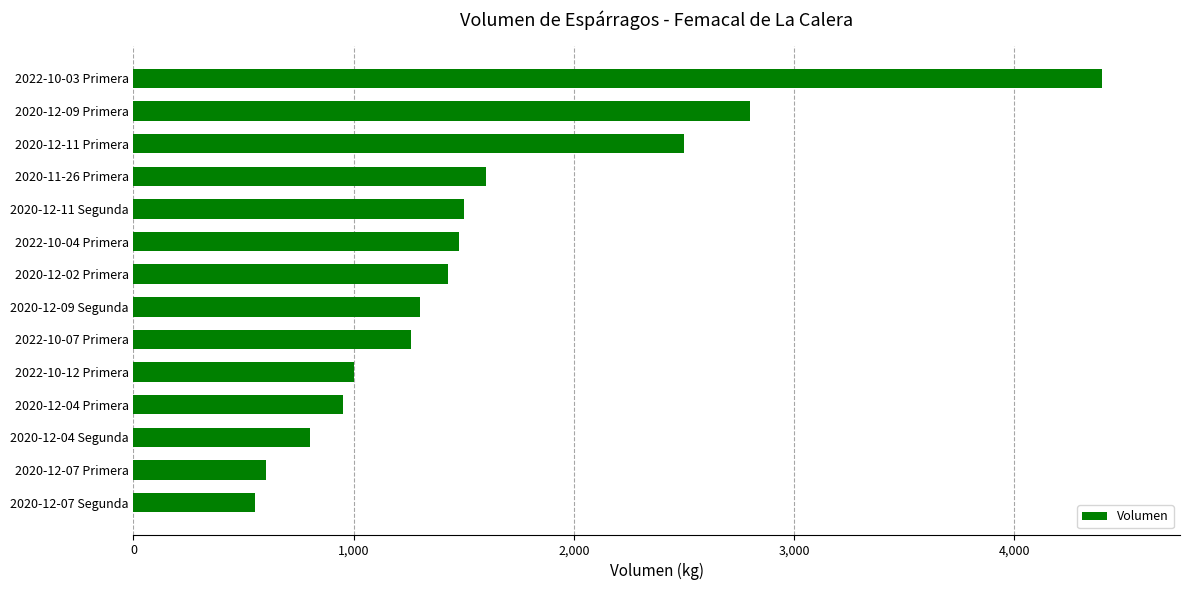

Reading bottom to top, list all the values displayed in this chart.

550	600	800	950	1000	1260	1300	1430	1480	1500	1600	2500	2800	4400